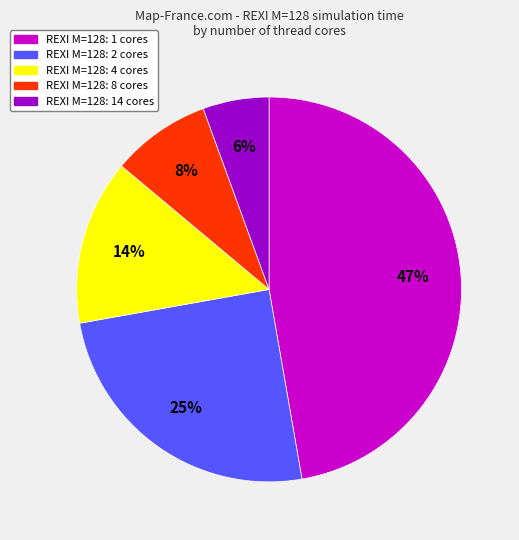

Does any single category account for the majority?

No